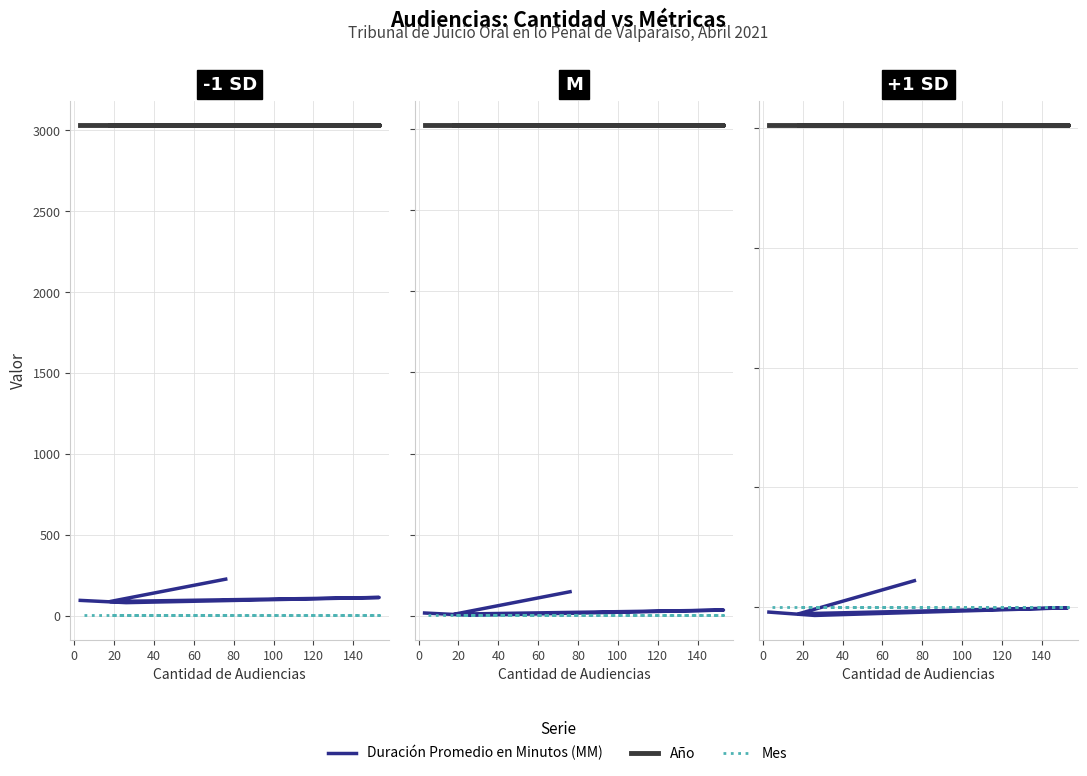

Read the Mes value at 20.

2